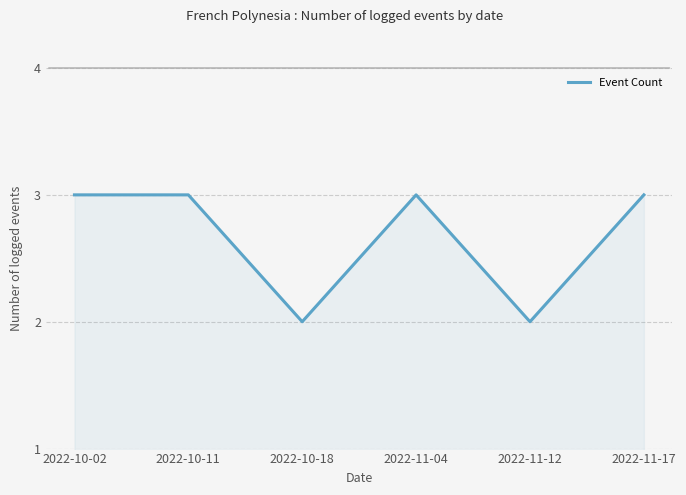

Approximately how many times larger is the value at 2022-11-17 compared to 2022-11-12?

1.5